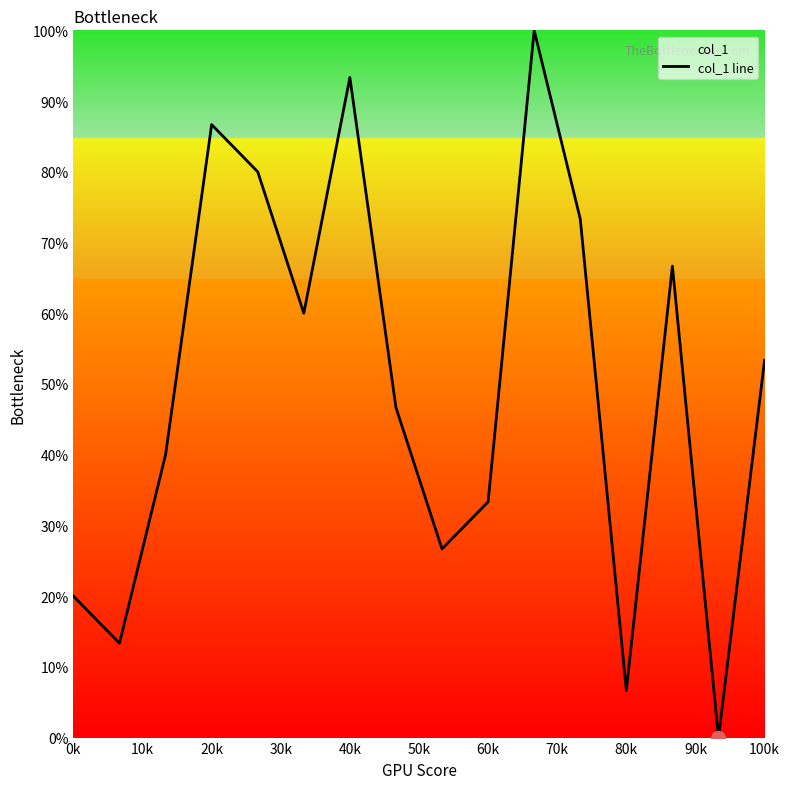

What is the difference between the maximum and minimum values?

100.0